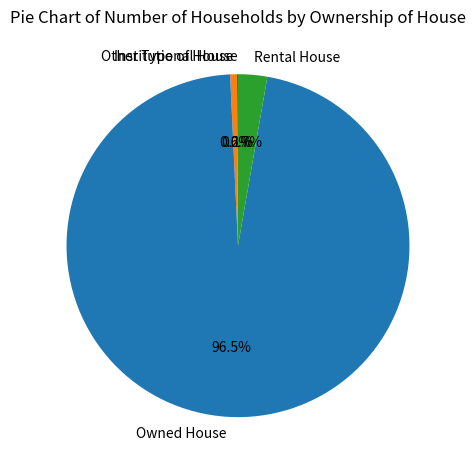

Which category has the biggest portion of the pie?

Owned House